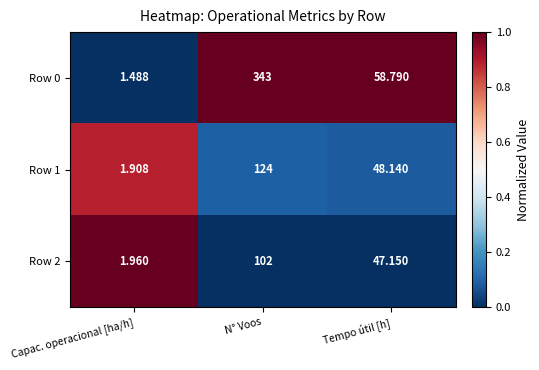

At which label is Row 1 closest to 62?

Tempo útil [h]